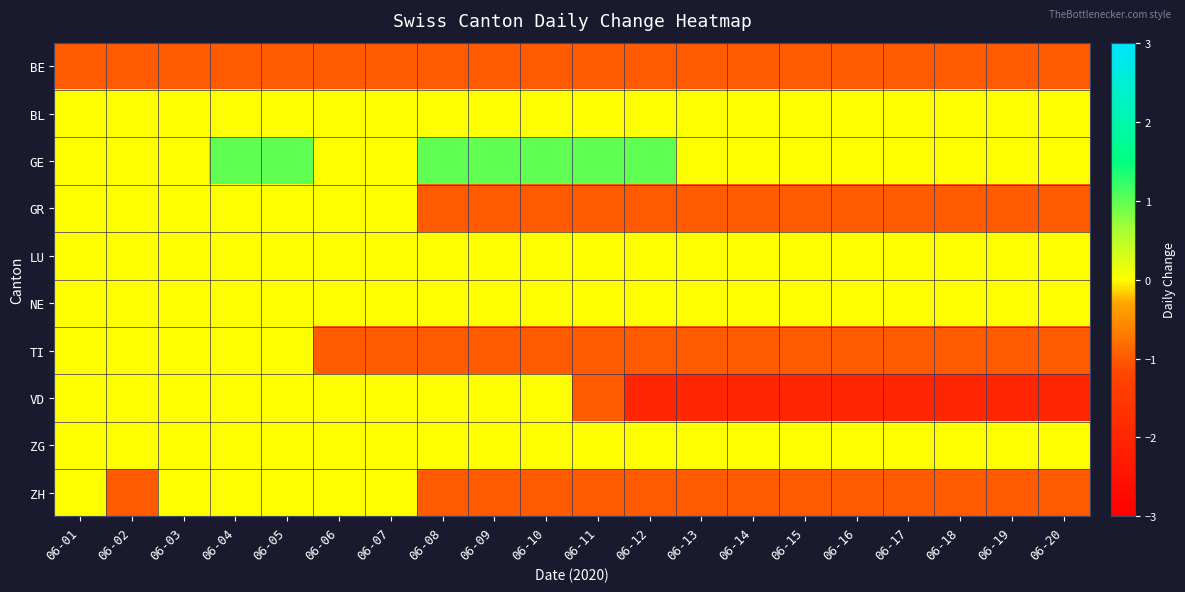

Rank the series at 06-11 from highest to lowest value.

GE, BL, LU, NE, ZG, BE, GR, TI, VD, ZH